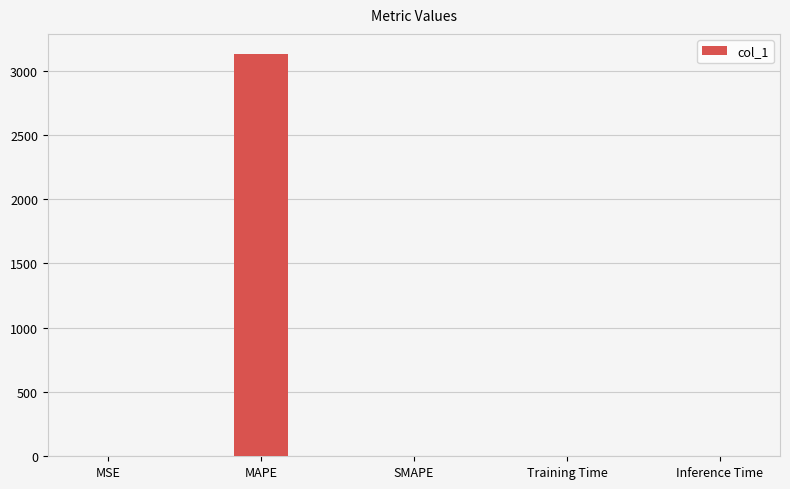

What is the sum of all values?

3128.9